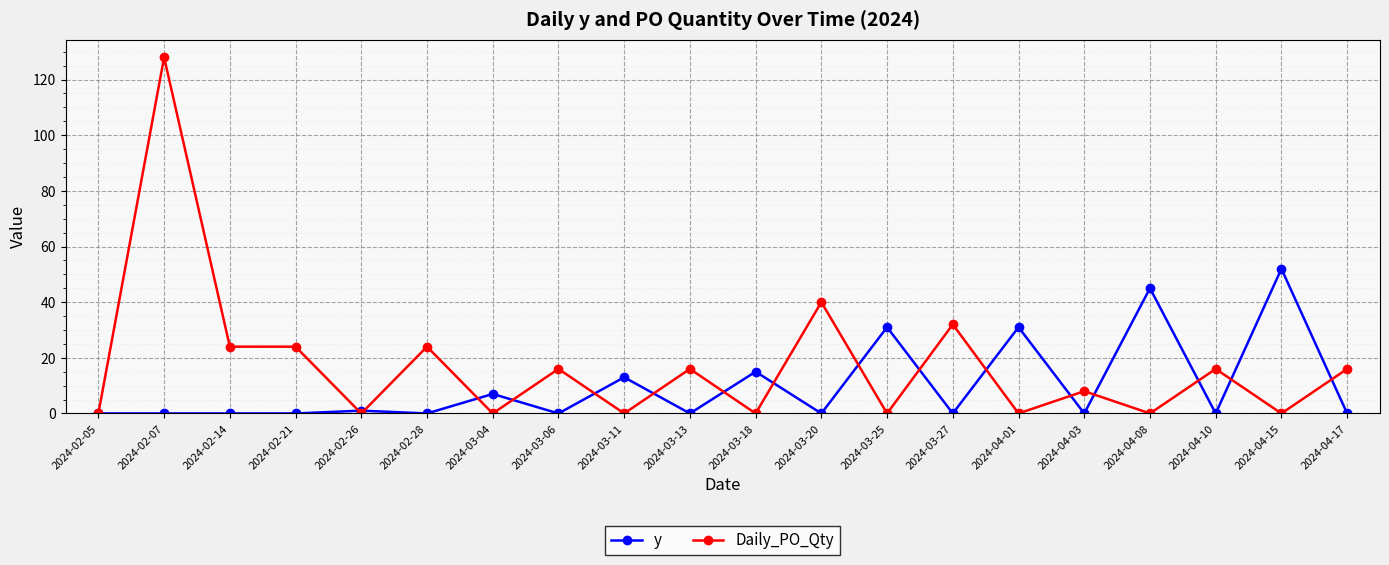

How many data points does each series have?

20